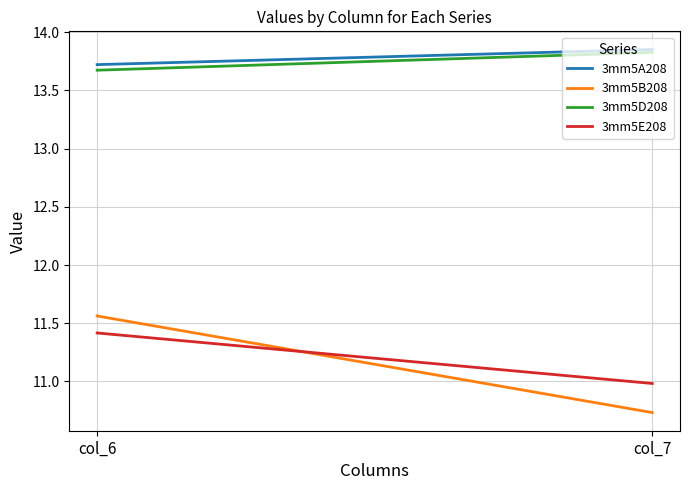

Where is 3mm5A208 nearest to the value 13?

col_6